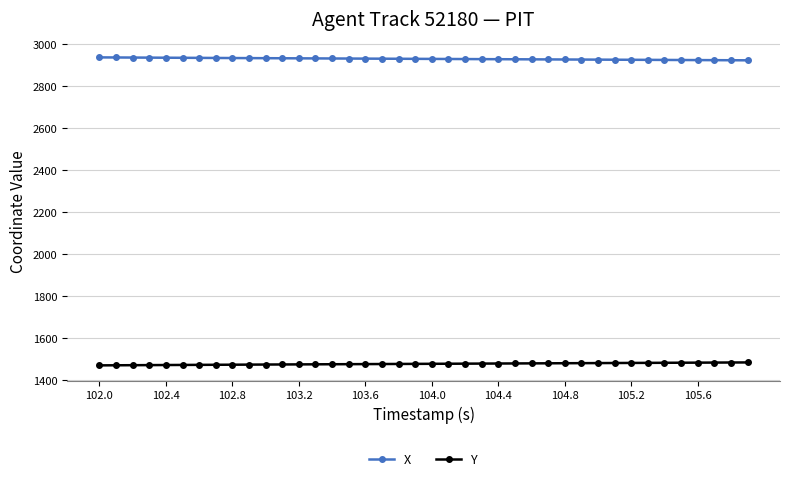

At how many categories does at least one series exceed 2258?

40